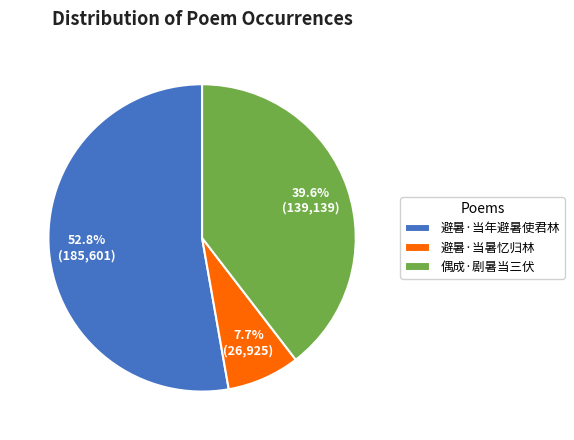

To the nearest percent, what is the difference between the 偶成·剧暑当三伏 and 避暑·当暑忆归林 slice percentages?

32%